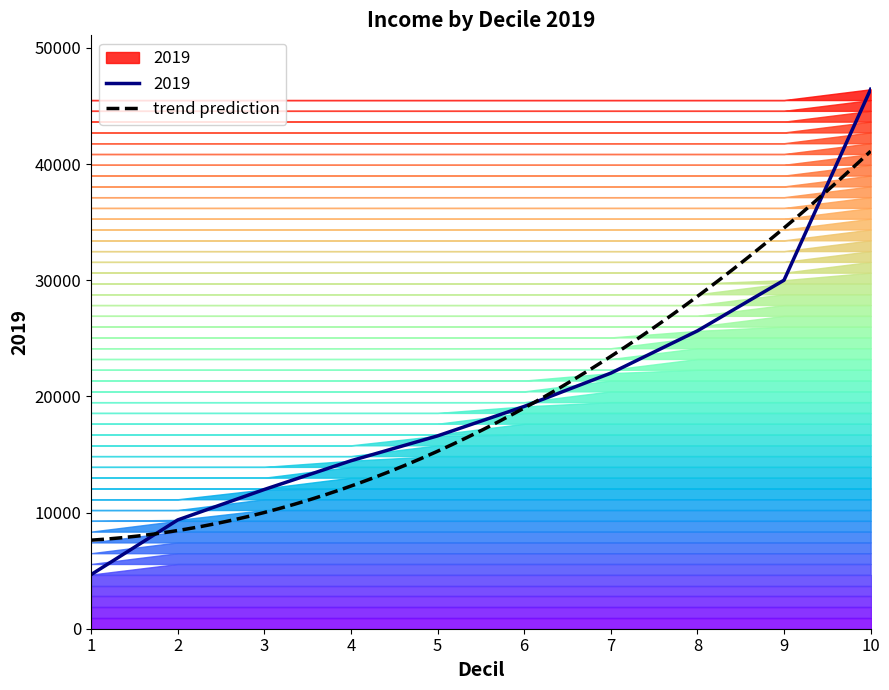

How many data points are above 19136?

5